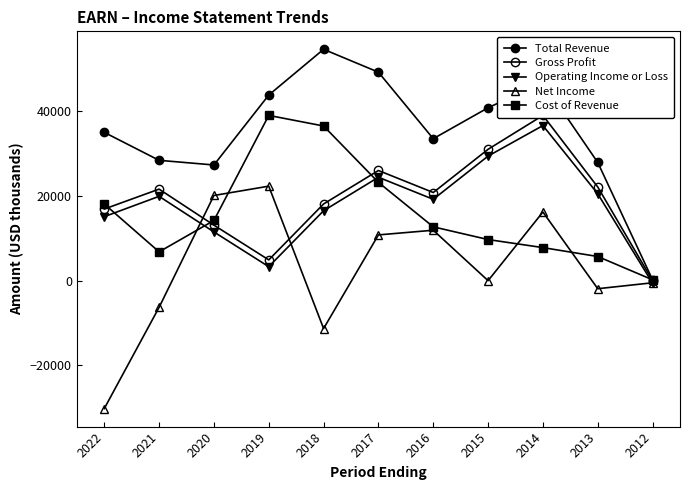

List the series in order of their peak value, highest first.

Total Revenue, Gross Profit, Cost of Revenue, Operating Income or Loss, Net Income